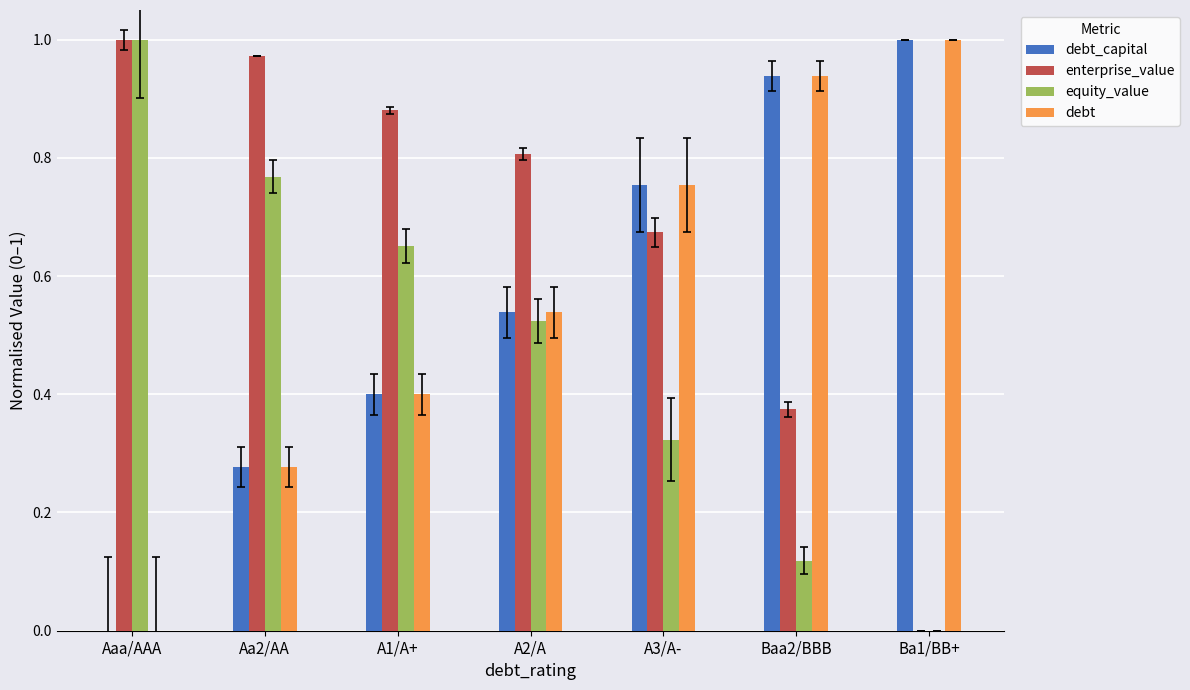

What is the sum of the debt values at A3/A- and Baa2/BBB?

1.7